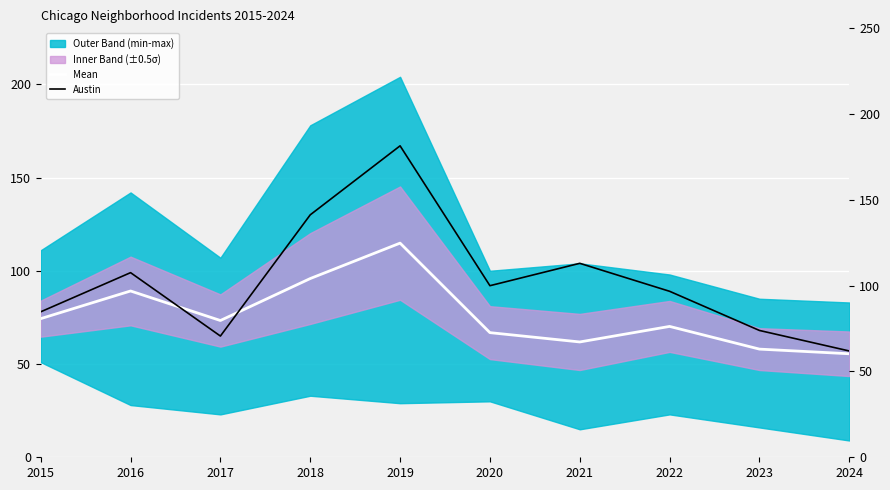

How many times do Mean and Austin cross each other?

2